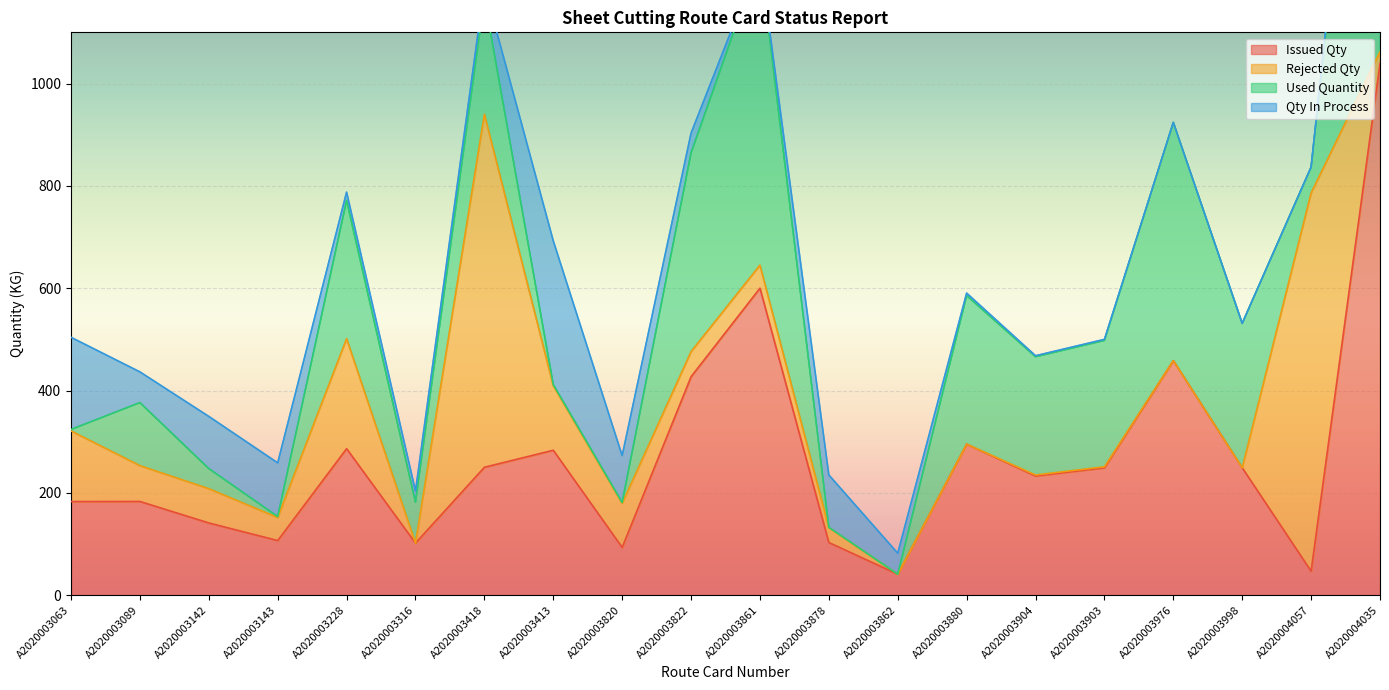

What is the difference between the Used Quantity values at A2020003143 and A2020003089?

121.4